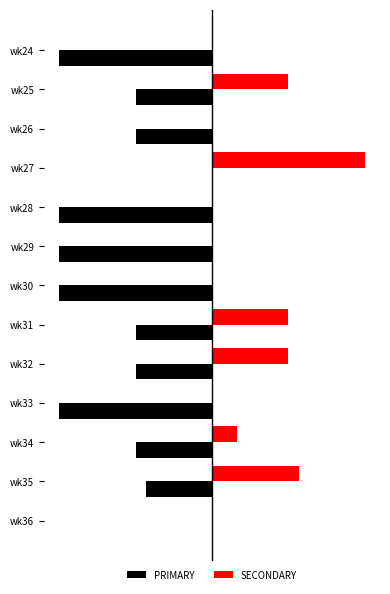

What are all the series names shown in the legend?

PRIMARY, SECONDARY